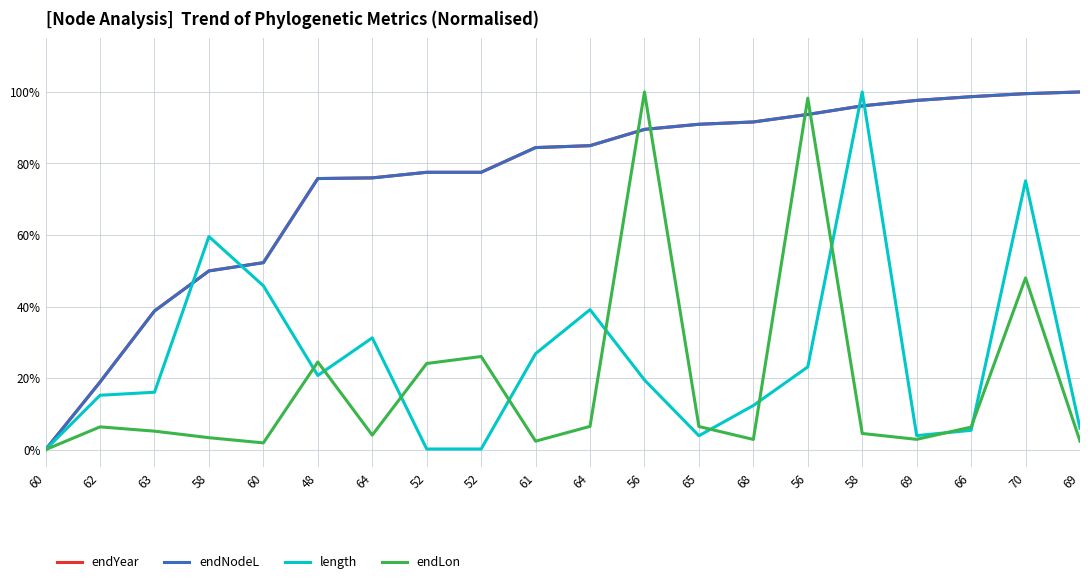

At how many categories does at least one series exceed 0?

19